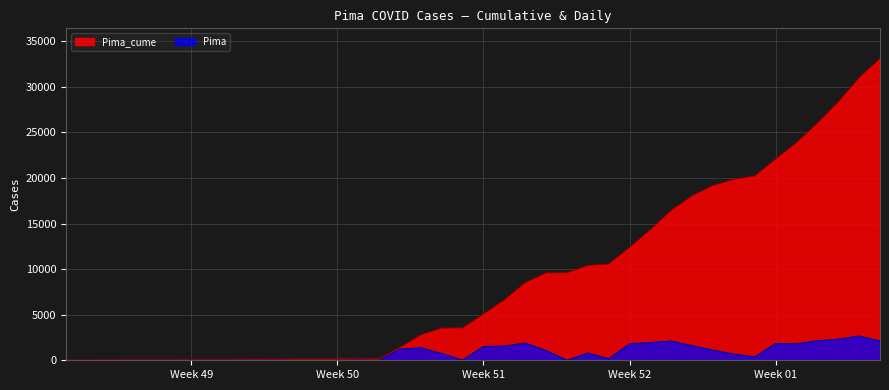

Which series has the largest total across all categories?

Pima_cume